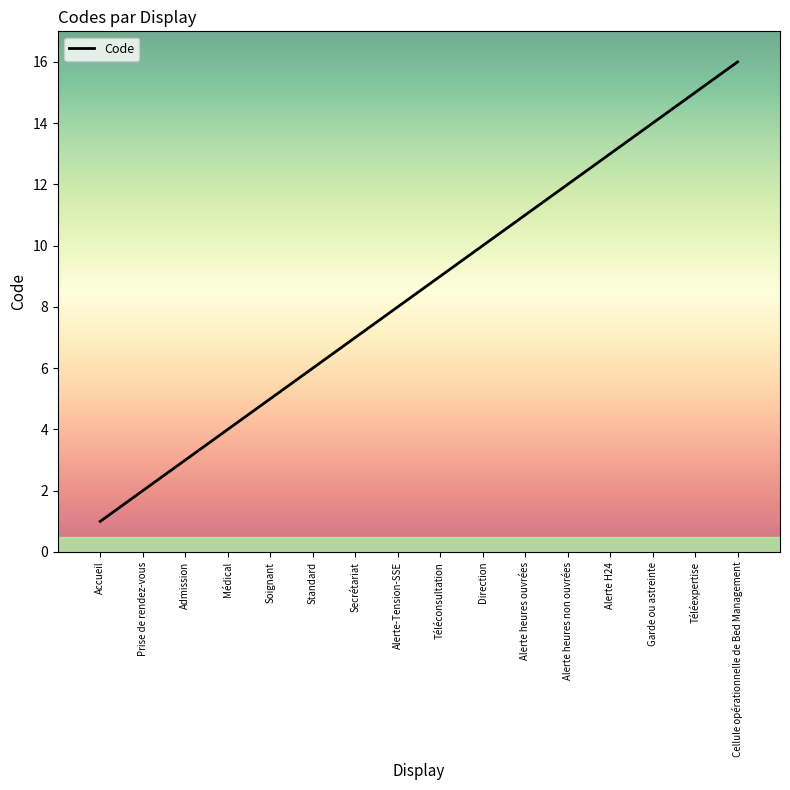

At which category does the chart reach its peak across all series?

Cellule opérationnelle de Bed Management